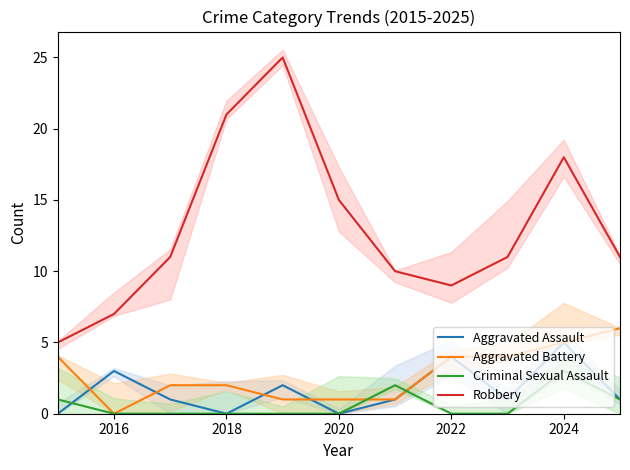

Is it true that Aggravated Assault equals 3 at 2018?

False